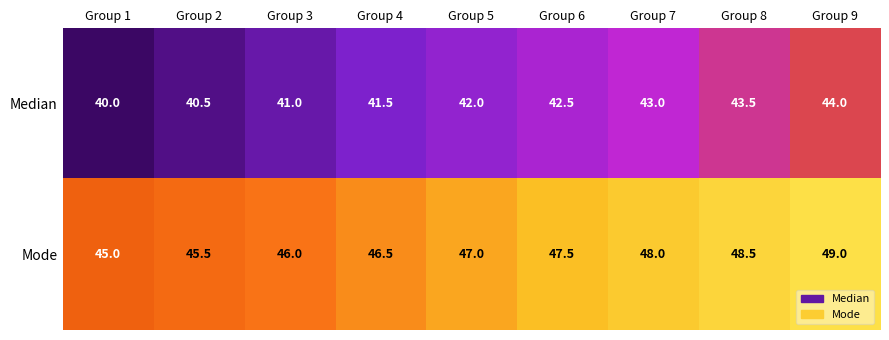

What is the difference between the highest and lowest values at Group 5?

5.0